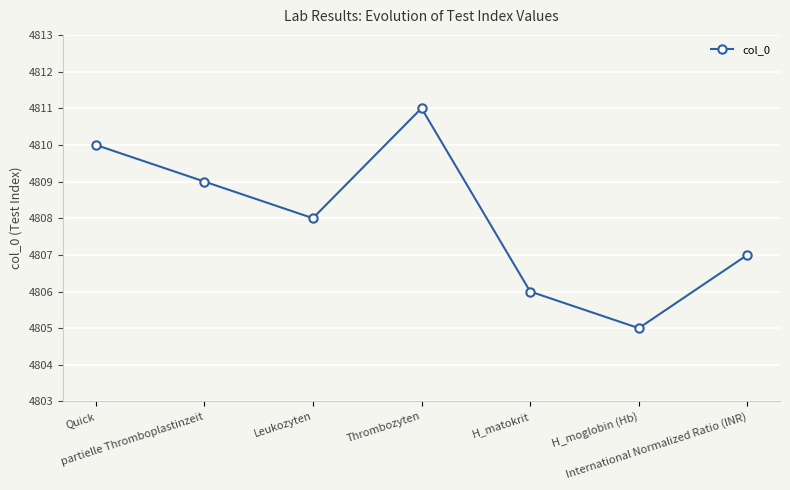

List the labels in order of value, smallest first.

H_moglobin (Hb), H_matokrit, International Normalized Ratio (INR), Leukozyten, partielle Thromboplastinzeit, Quick, Thrombozyten